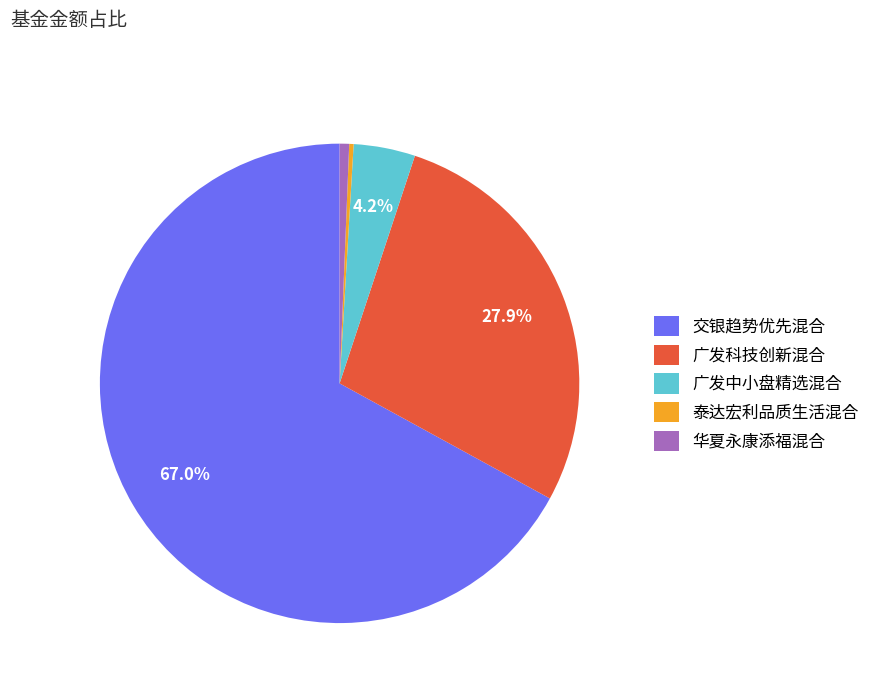

Does any single category account for the majority?

Yes